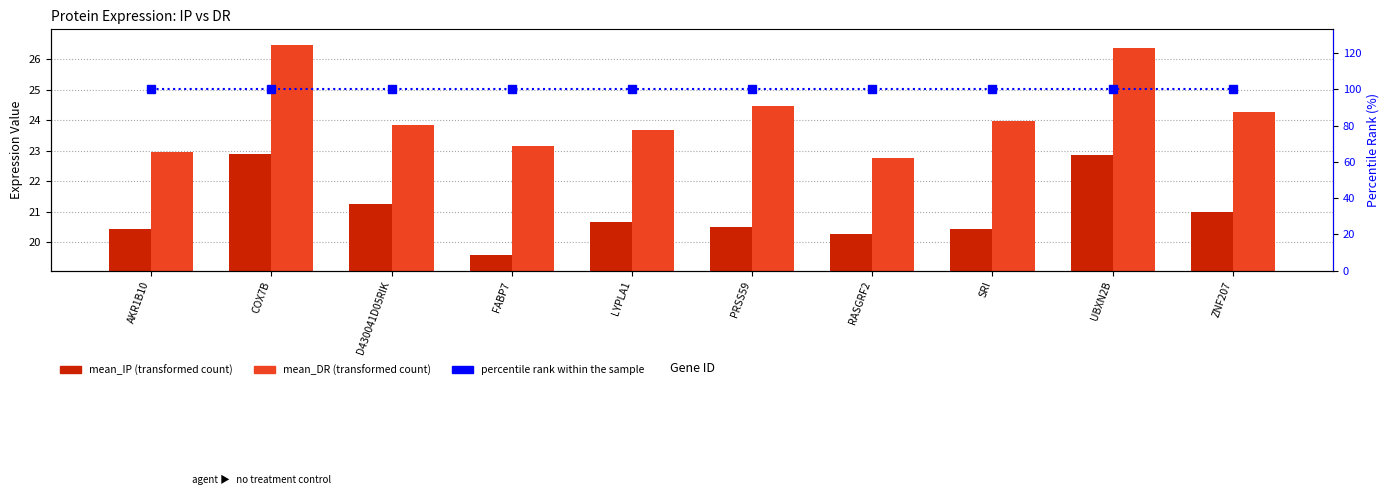

Count the number of categories in the chart.

10